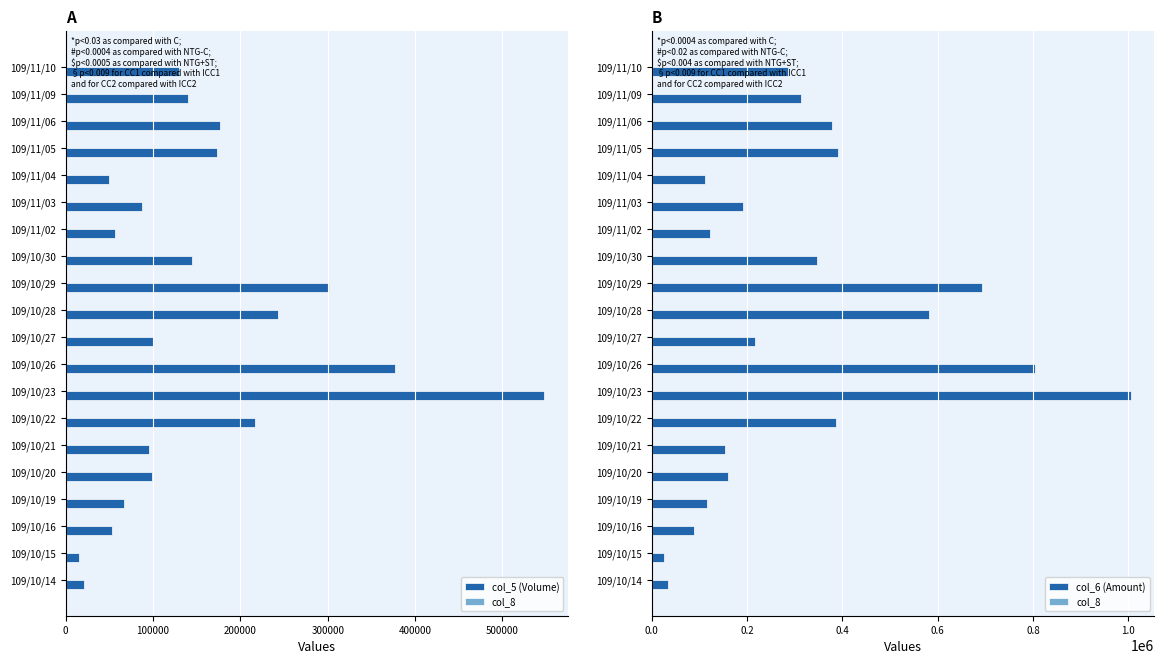

Between 109/10/22 and 109/10/30, which series saw the biggest shift?

col_5 (Volume)